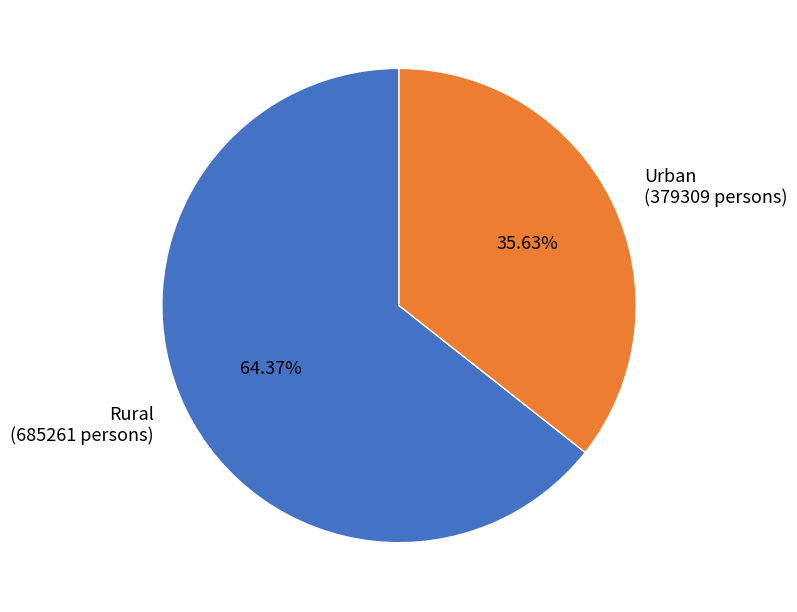

Is there any slice that represents more than half of the pie?

Yes